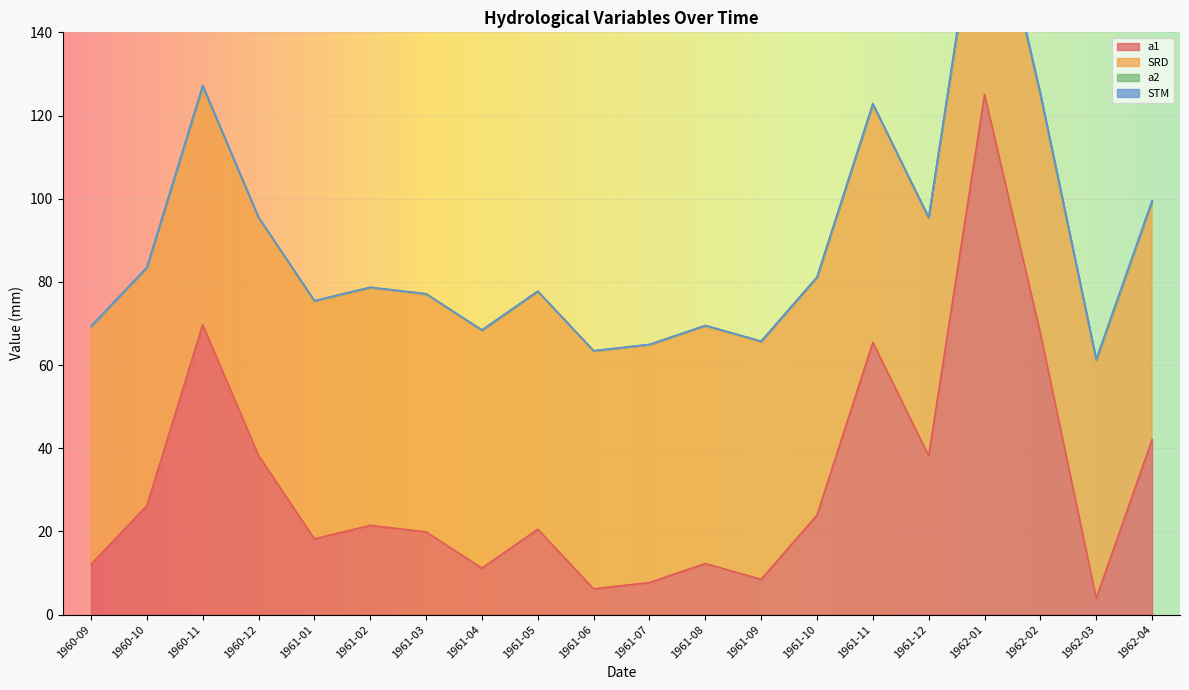

Which series ends up on top after the final intersection of SRD and a1?

SRD